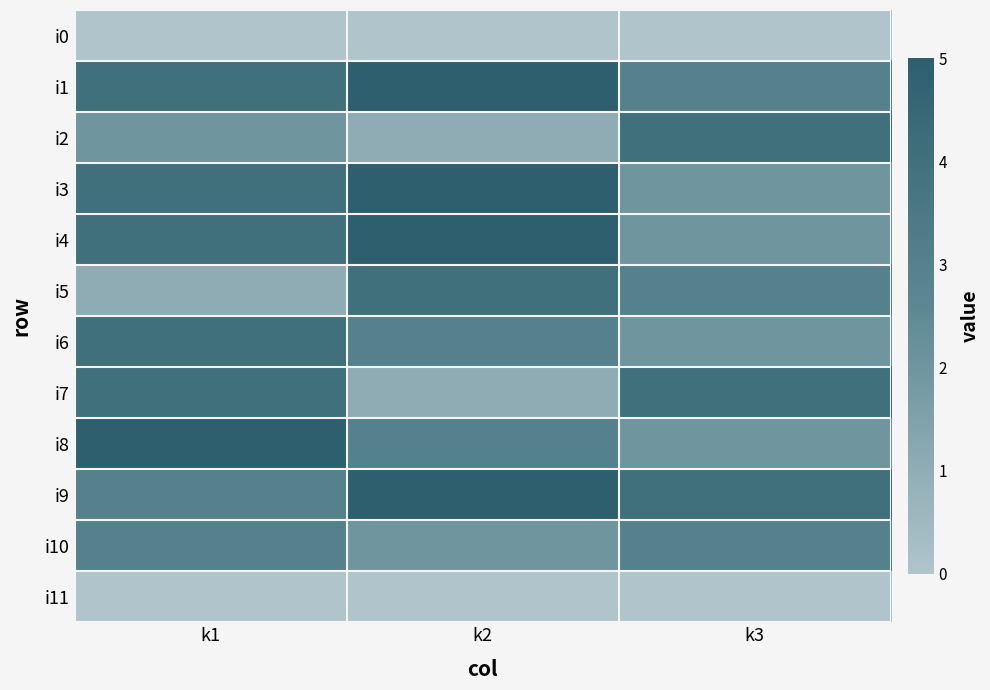

At which category does the chart reach its minimum across all series?

k1